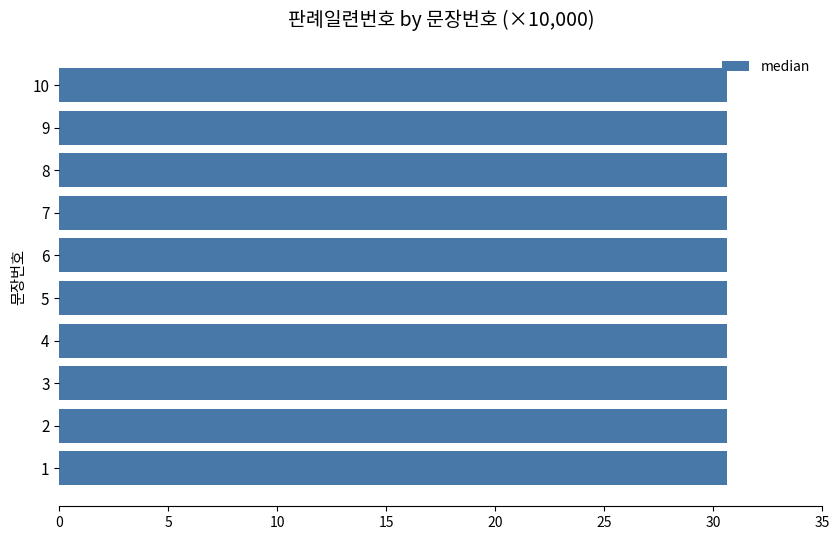

Which category has the lowest value across all series?

1